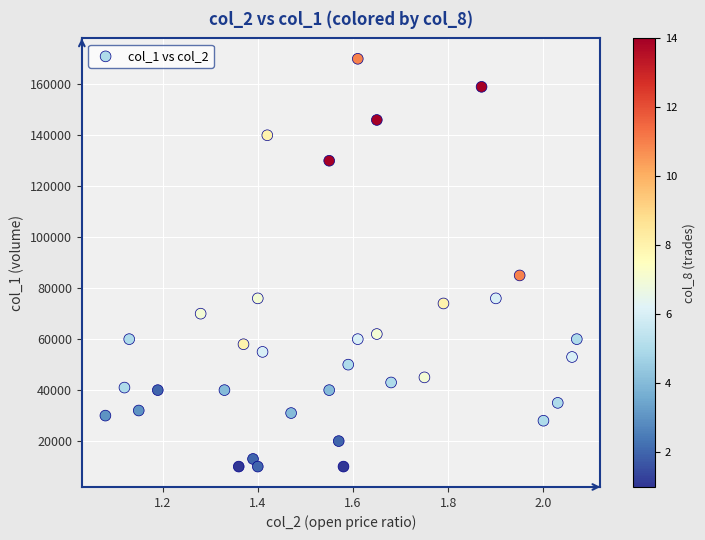

What Y value in the scatter plot is closest to 90000?

85000